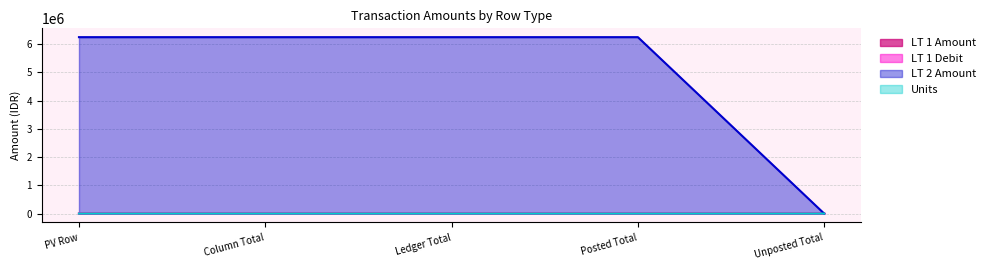

What are all the series names shown in the legend?

LT 1 Amount, LT 1 Debit, LT 2 Amount, Units